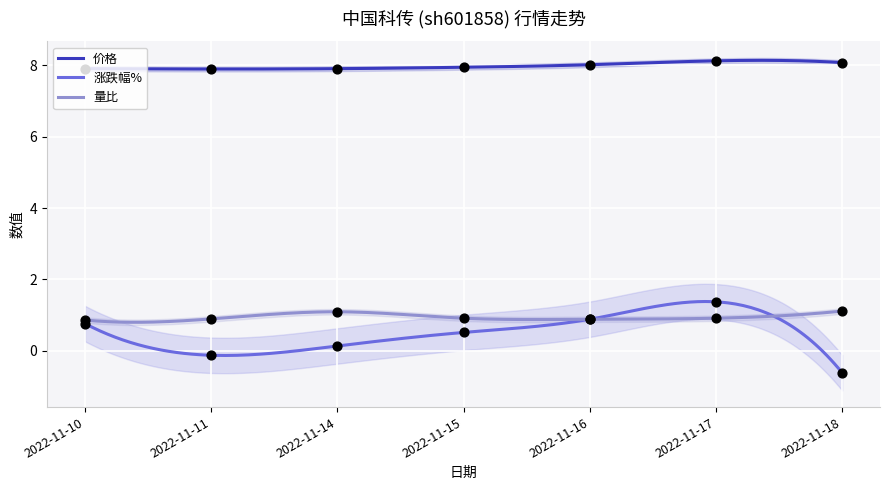

What are all the series names shown in the legend?

价格, 涨跌幅%, 量比